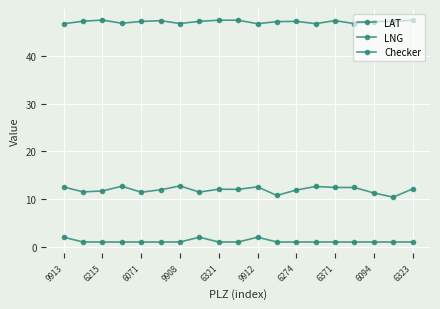

How many series are shown in this chart?

3